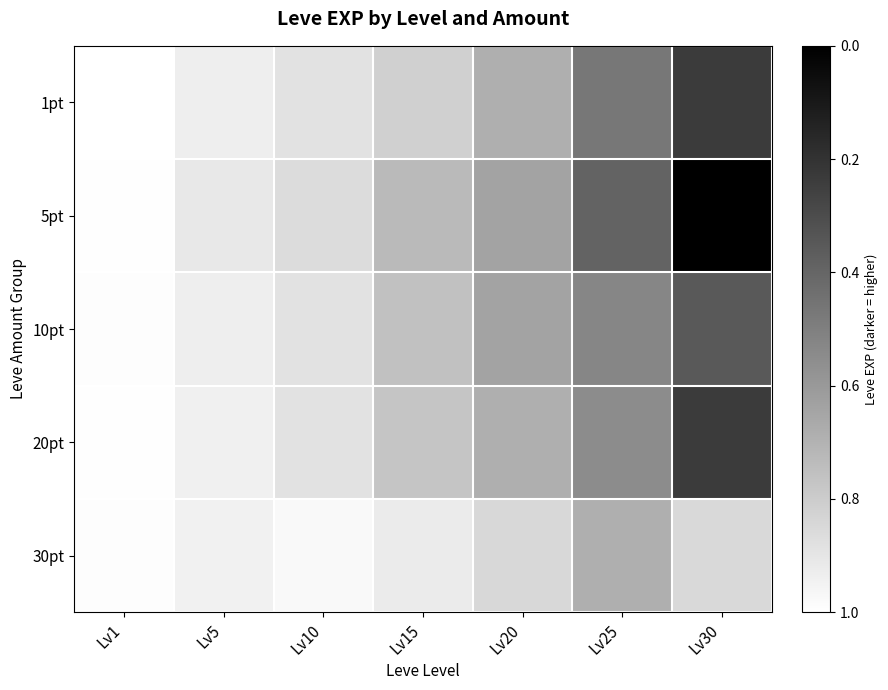

What is the greatest value displayed?

1.0